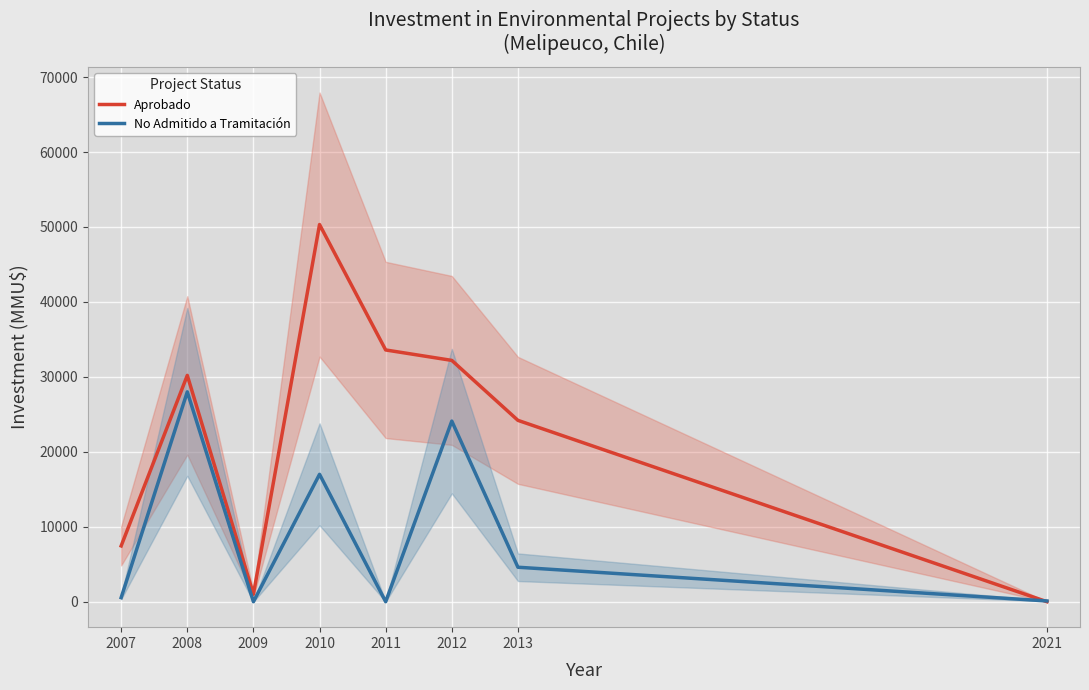

True or false: Aprobado has a value of 2115 at 2007.

False